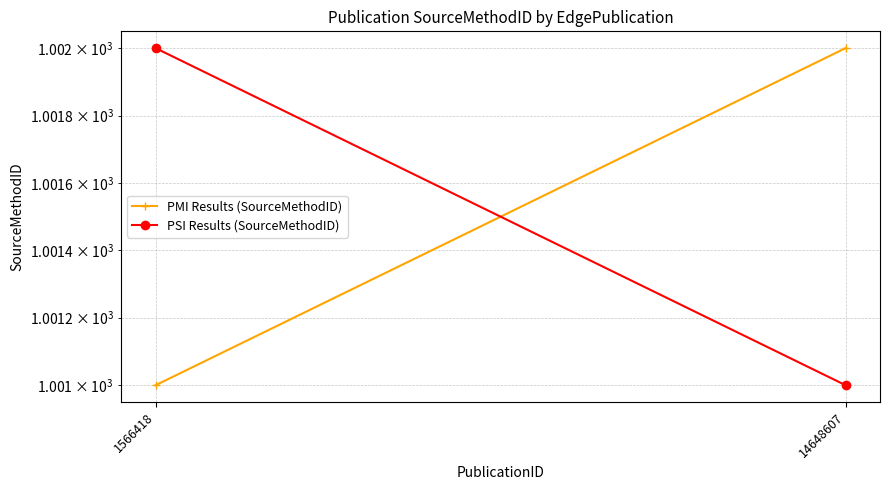

Which series changed the most between 1566418 and 14648607?

PMI Results (SourceMethodID)